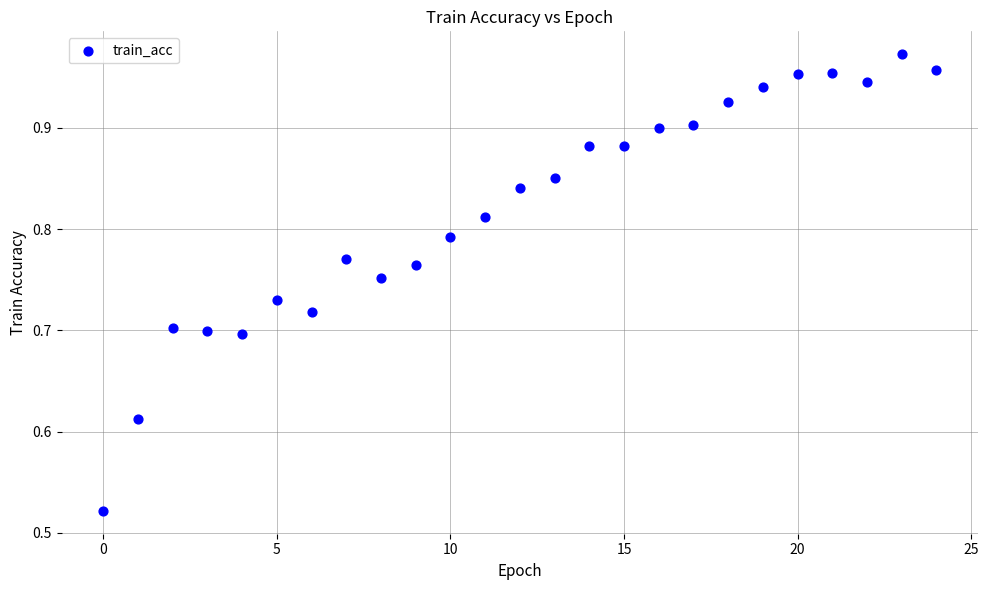

How many data points are displayed?

25